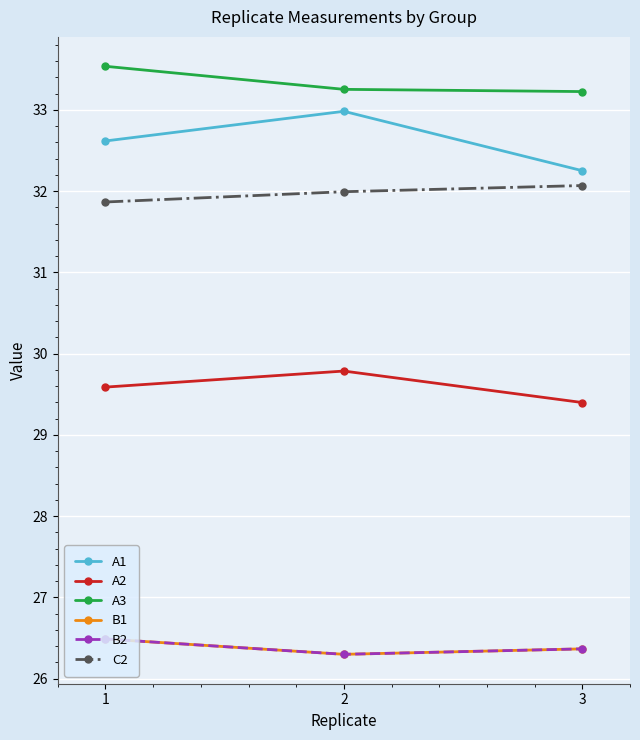

What is the difference between the maximum and minimum values in the A1 series?

0.7